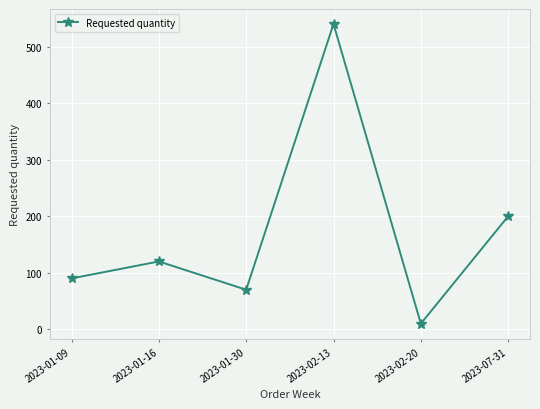

List the labels in order of value, largest first.

2023-02-13, 2023-07-31, 2023-01-16, 2023-01-09, 2023-01-30, 2023-02-20